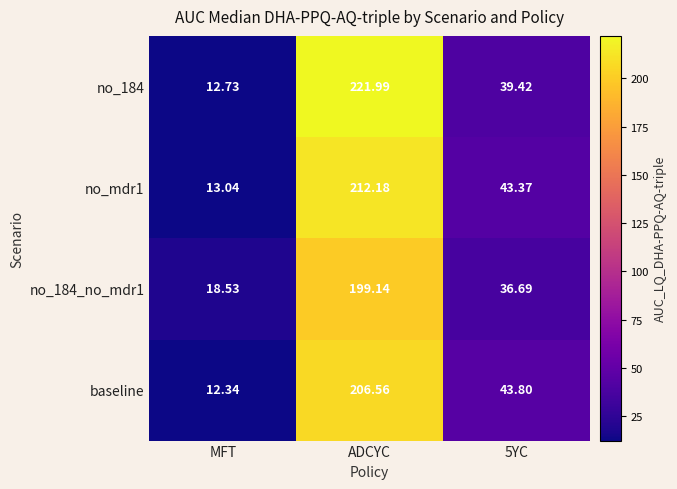

Where does the no_184_no_mdr1 series first go above 36?

ADCYC